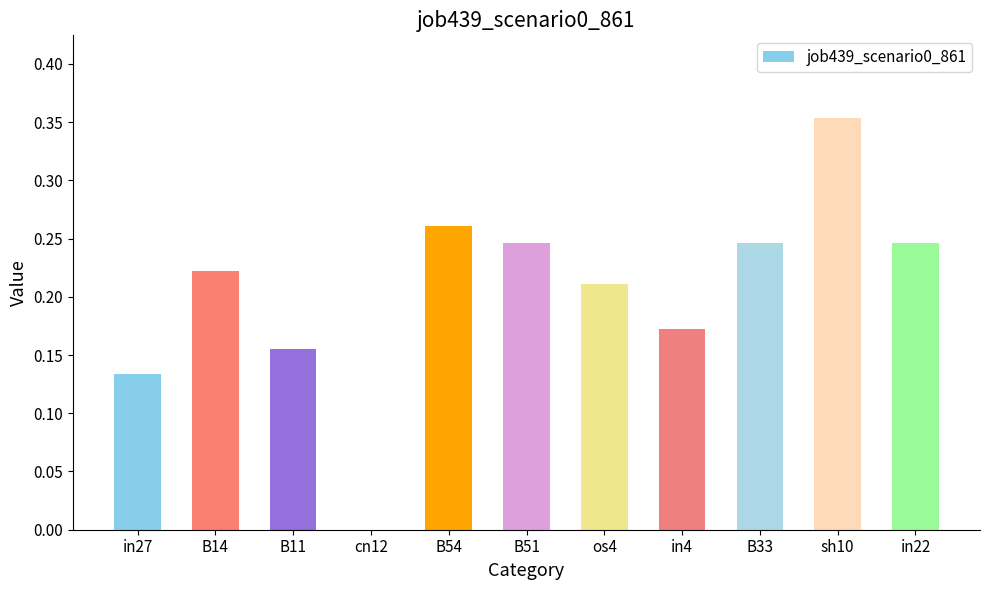

What is the sum of all values?

2.2